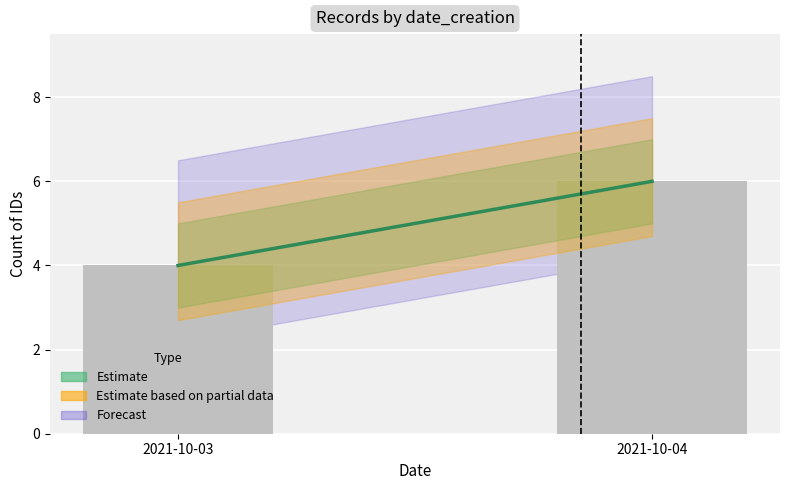

Reading left to right, extract all data points from this chart.

2021-10-03=4	2021-10-04=6